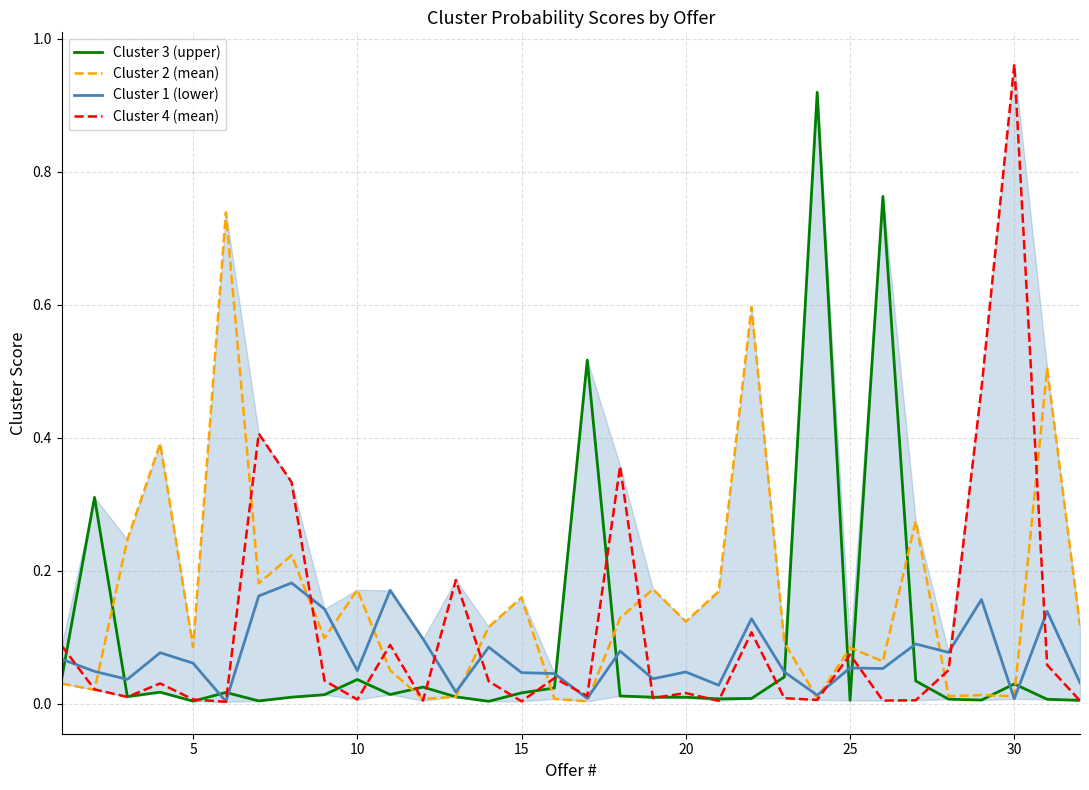

Which series has the widest spread of values?

Cluster 4 (mean)